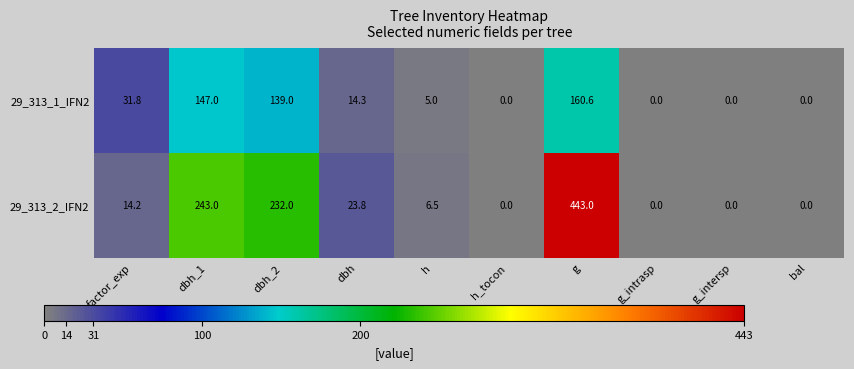

At which category is the sum across all series the highest?

g